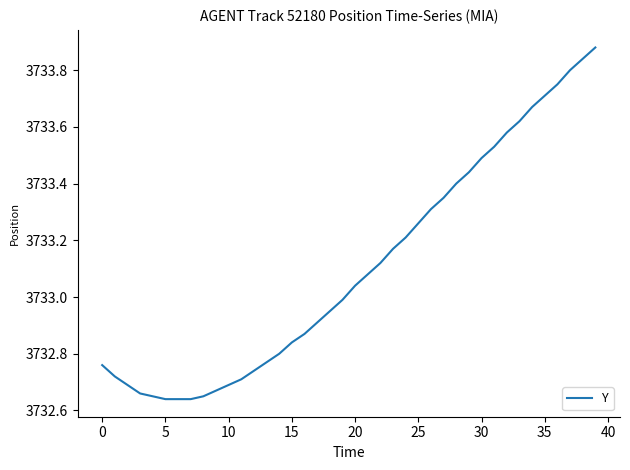

Is this an area chart (filled region under the line)?

No